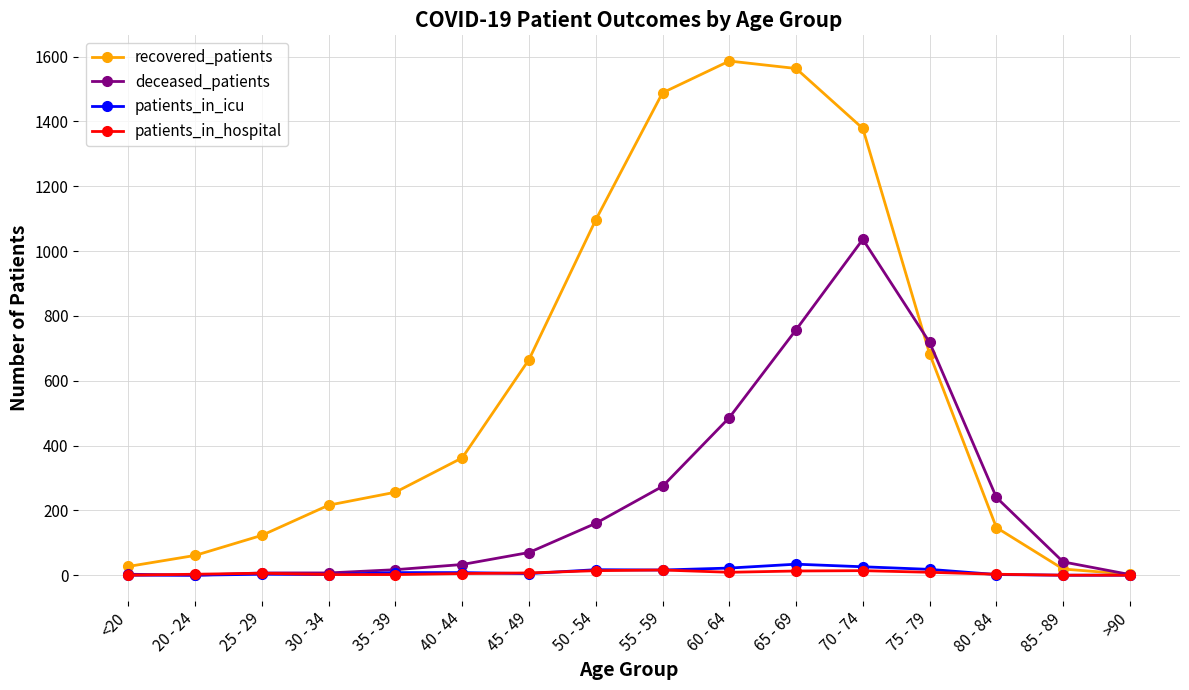

Does the chart have visible grid lines?

Yes